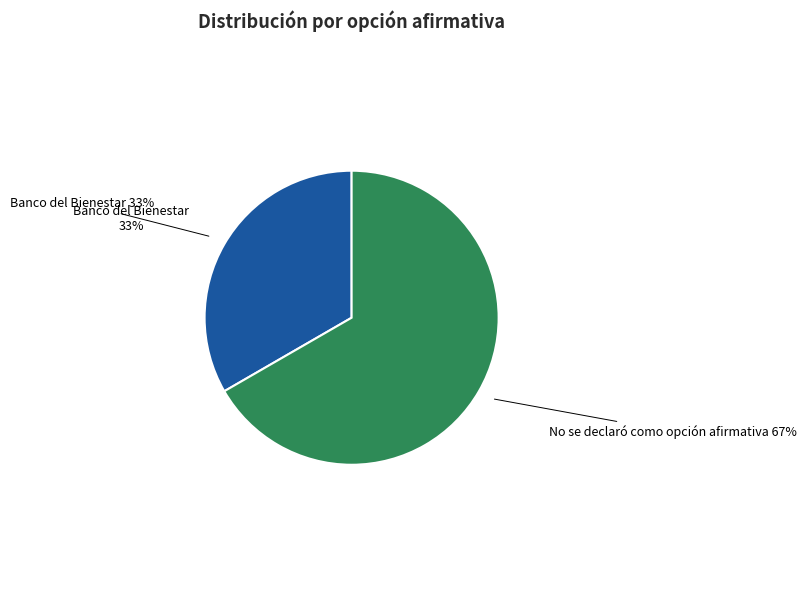

Is there a majority slice in this chart?

Yes